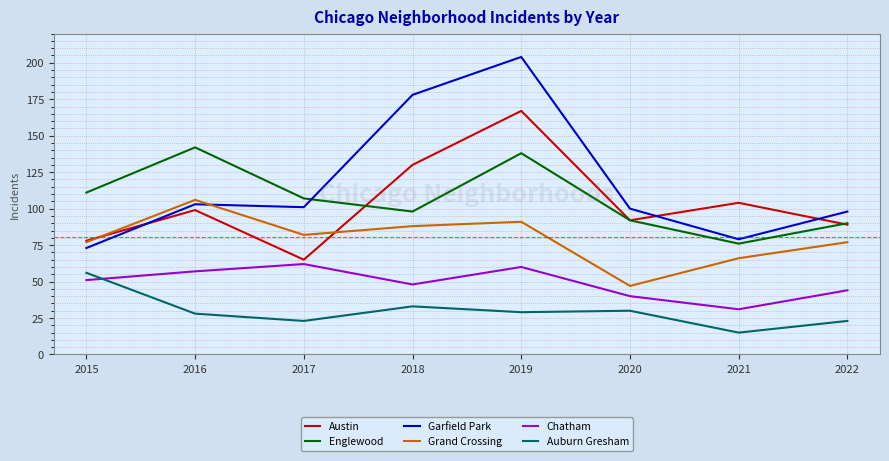

What is the highest value of the Auburn Gresham series?

56